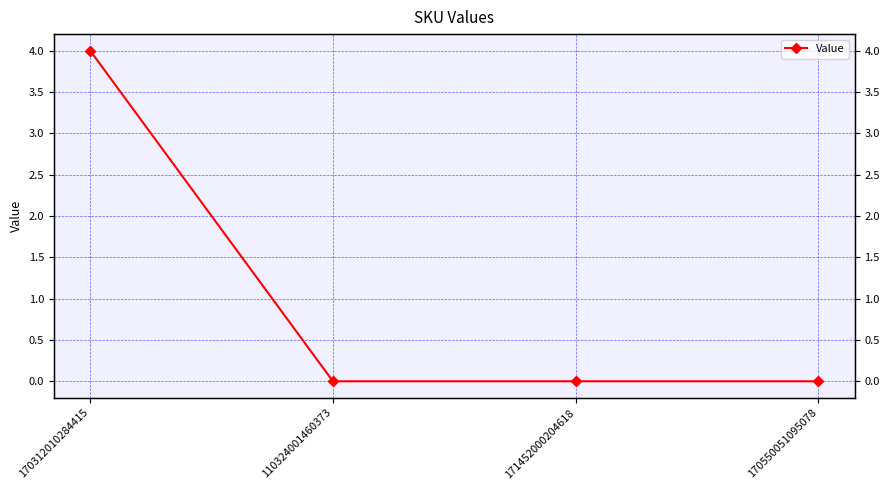

How many lines are shown in the chart?

1